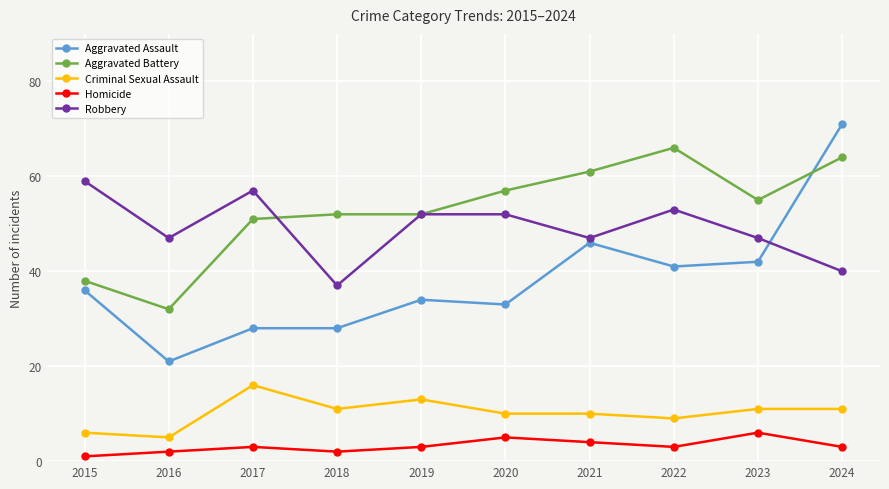

What is the sum of the Robbery values at 2020 and 2024?

92